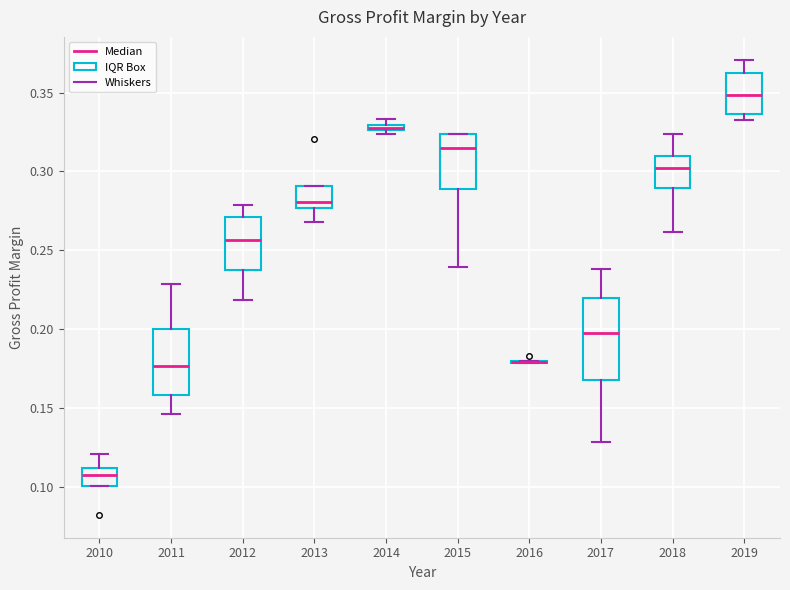

Which box is the tallest, from its lower edge to its upper edge?

2017